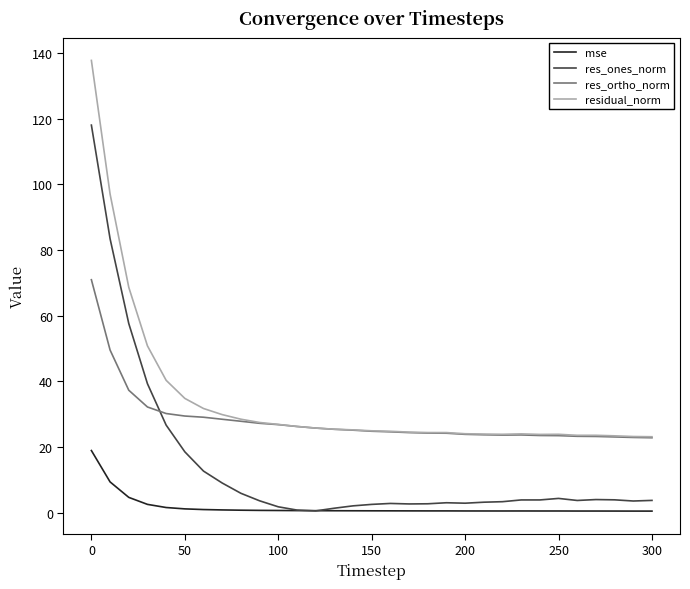

Rank the series by their average value, from lowest to highest.

mse, res_ones_norm, res_ortho_norm, residual_norm